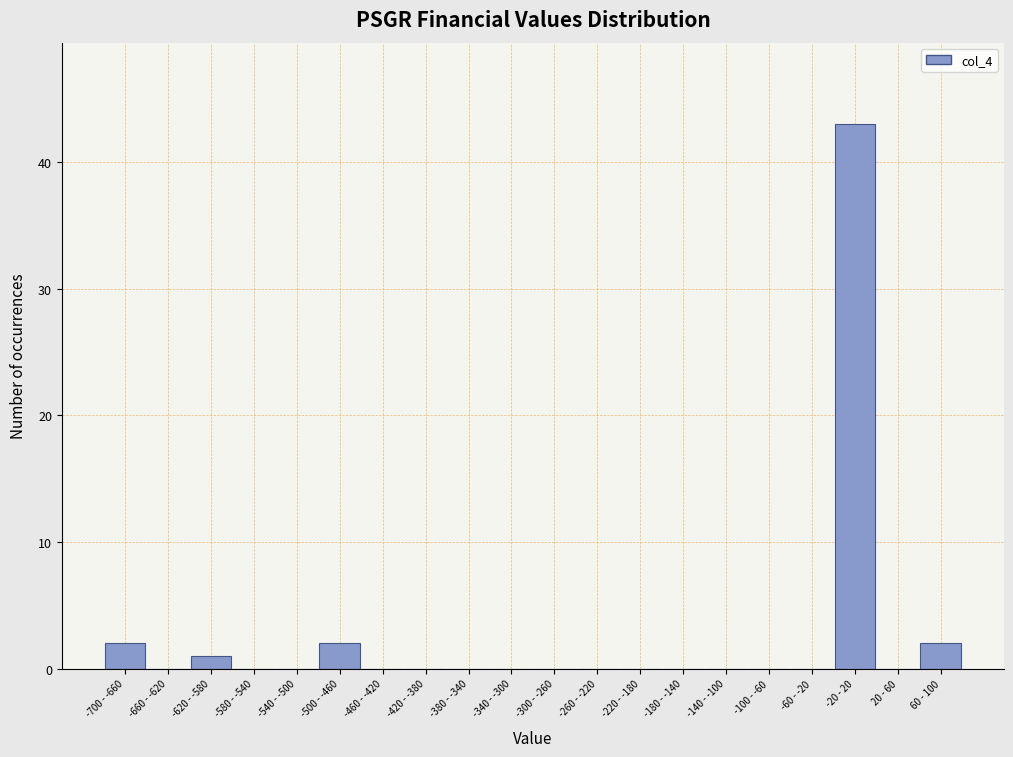

Reading left to right, extract all data points from this chart.

-700 - -660=2	-660 - -620=0	-620 - -580=1	-580 - -540=0	-540 - -500=0	-500 - -460=2	-460 - -420=0	-420 - -380=0	-380 - -340=0	-340 - -300=0	-300 - -260=0	-260 - -220=0	-220 - -180=0	-180 - -140=0	-140 - -100=0	-100 - -60=0	-60 - -20=0	-20 - 20=43	20 - 60=0	60 - 100=2